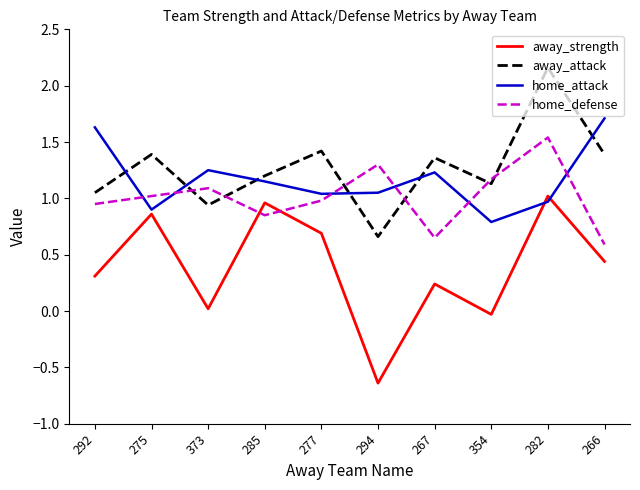

True or false: away_strength has a value of 1.0 at 282.

True